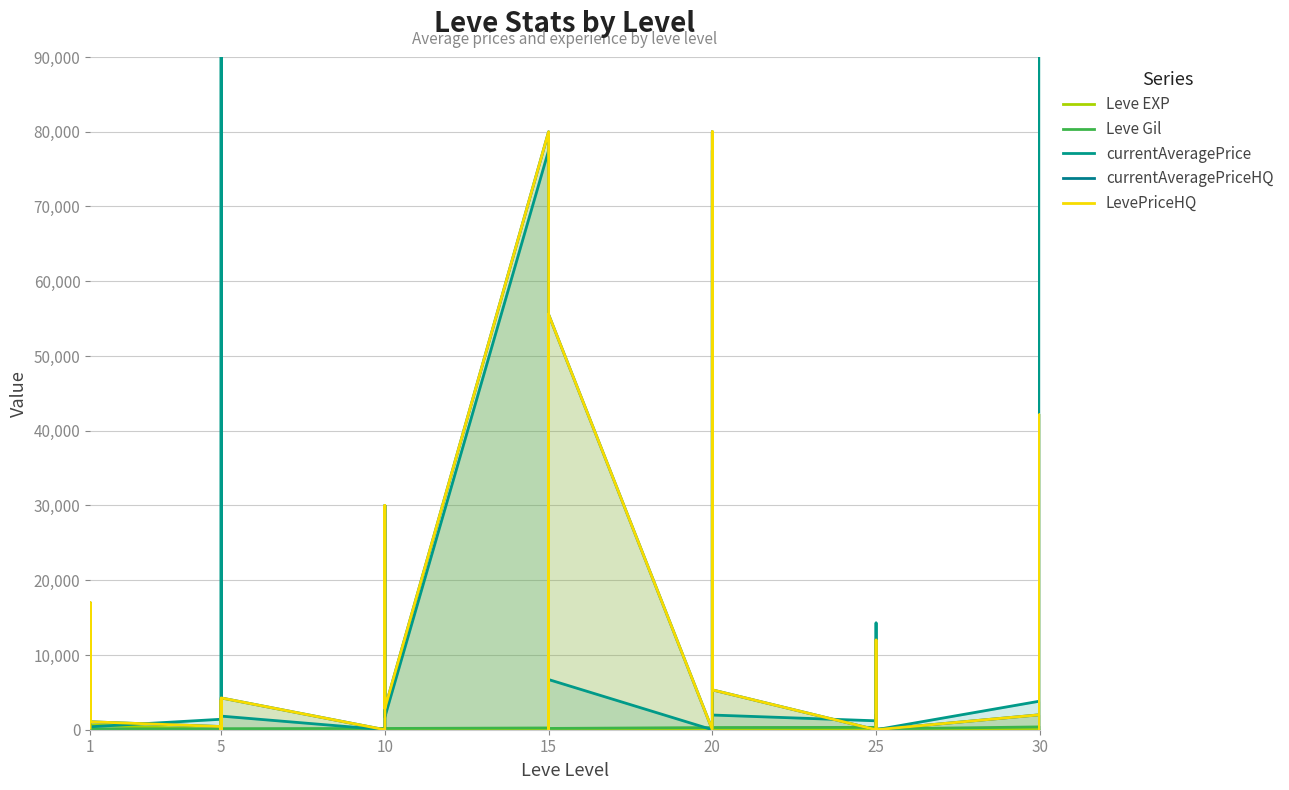

Which series ends up on top after the final intersection of LevePriceHQ and Leve Gil?

LevePriceHQ